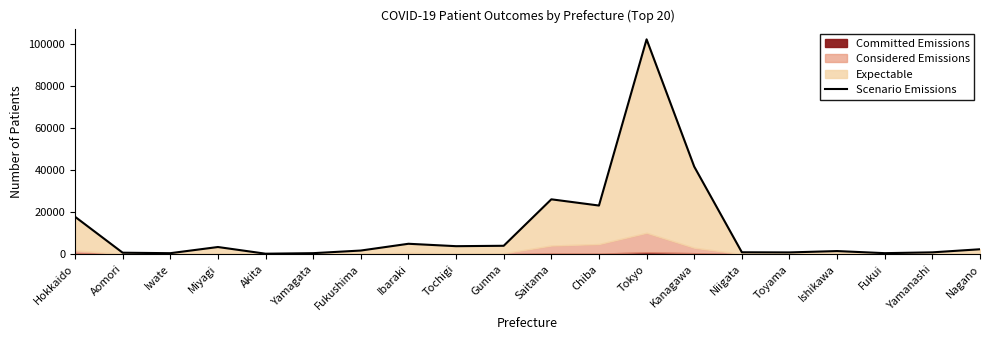

Is it true that the value at Akita is 104?

False